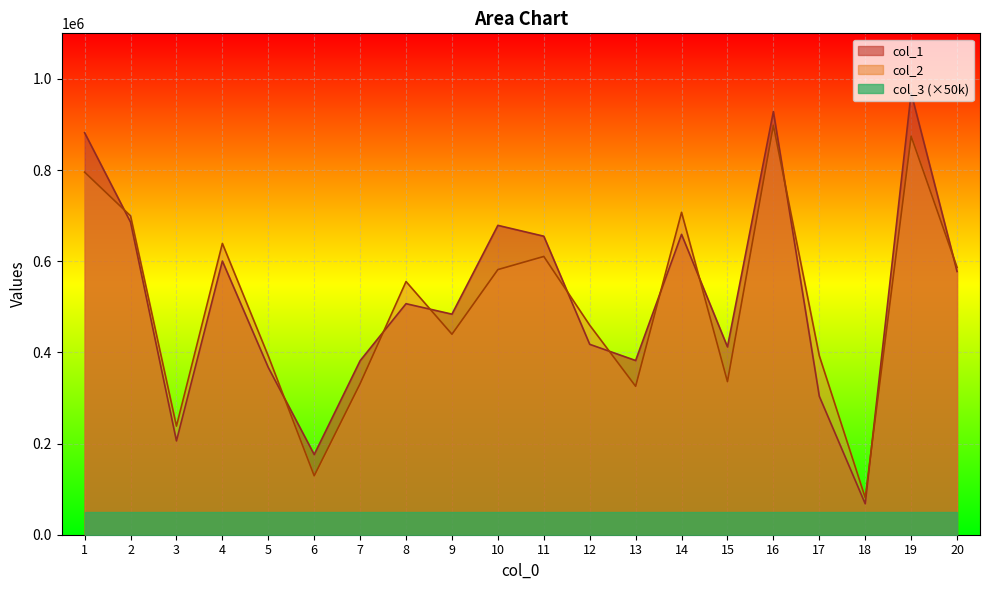

List the labels in order of col_2 value, smallest first.

18, 6, 3, 13, 7, 15, 5, 17, 9, 12, 8, 10, 20, 11, 4, 2, 14, 1, 19, 16